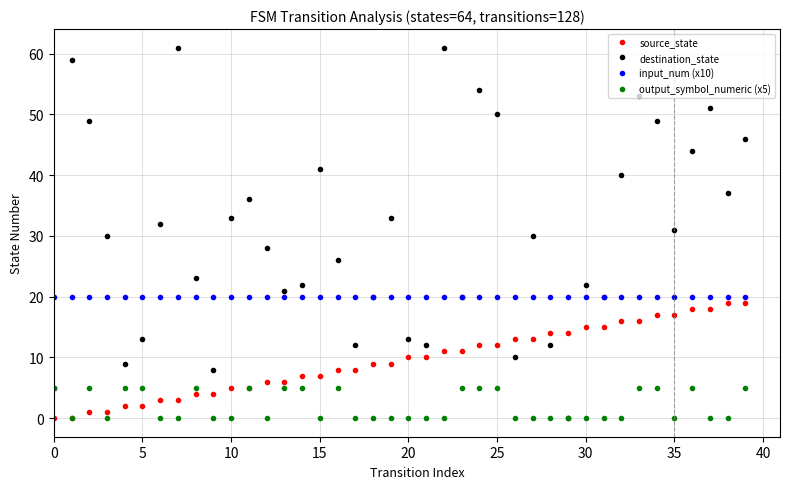

True or false: output_symbol_numeric (x5) and input_num (x10) cross at least once.

False